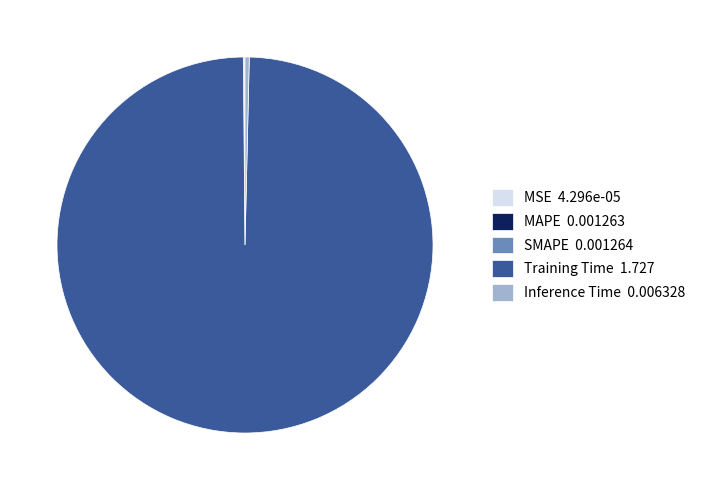

Does Training Time represent more than half of the total?

Yes